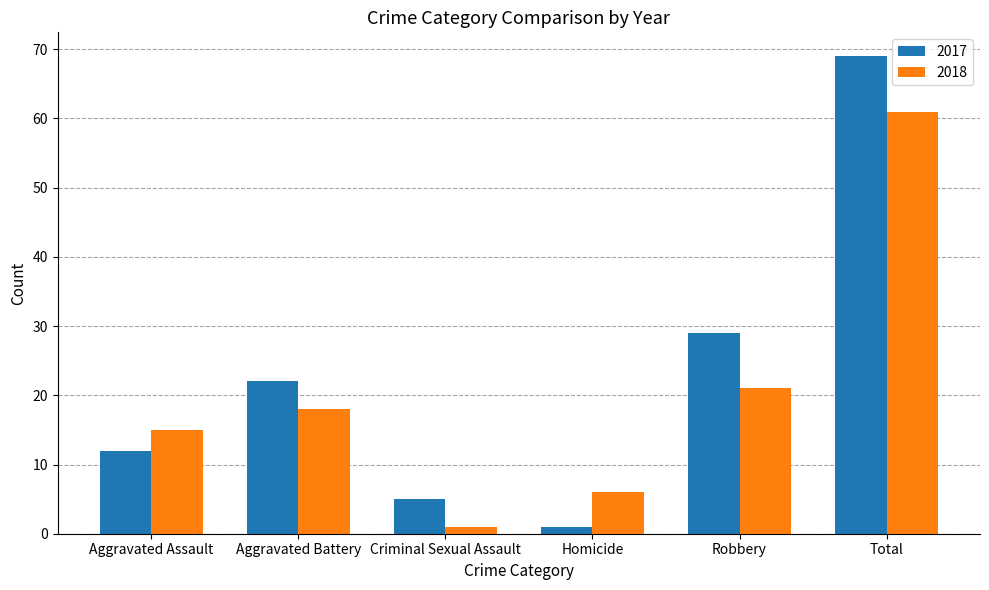

How many categories are shown in the chart?

6